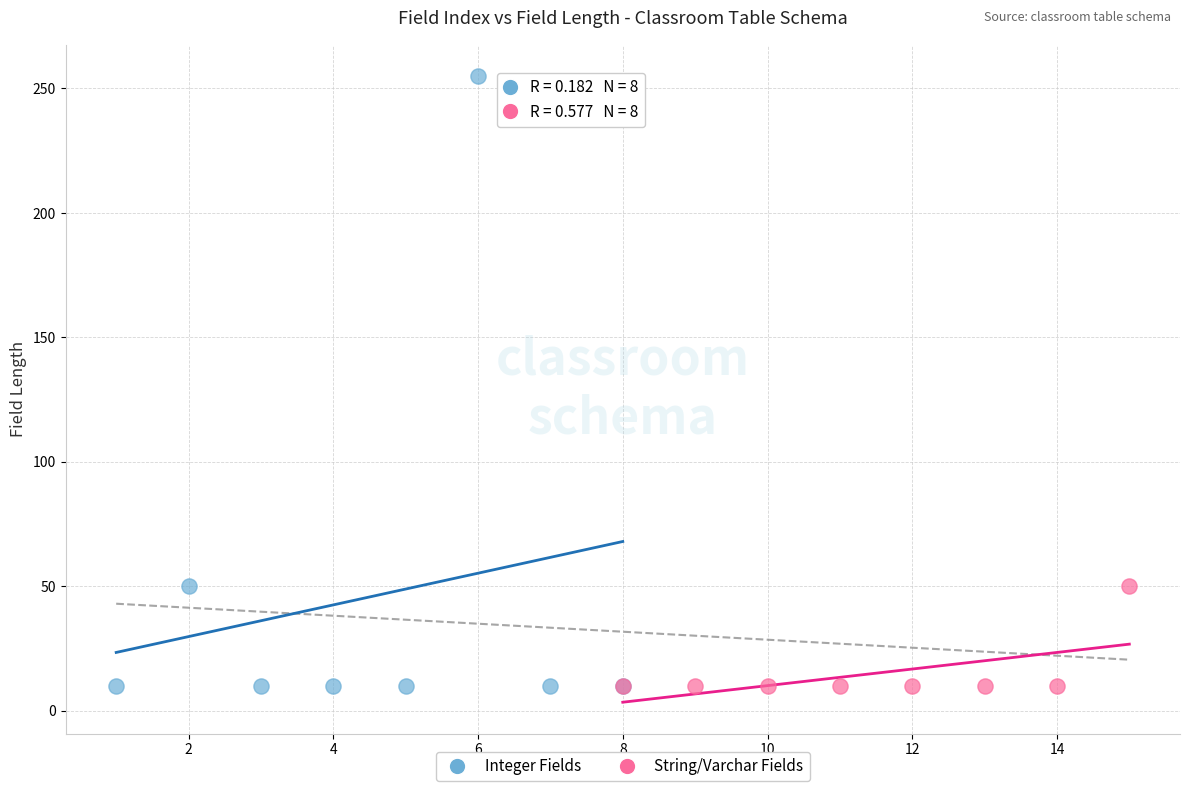

Which series has the largest Y range (max minus min)?

Integer Fields